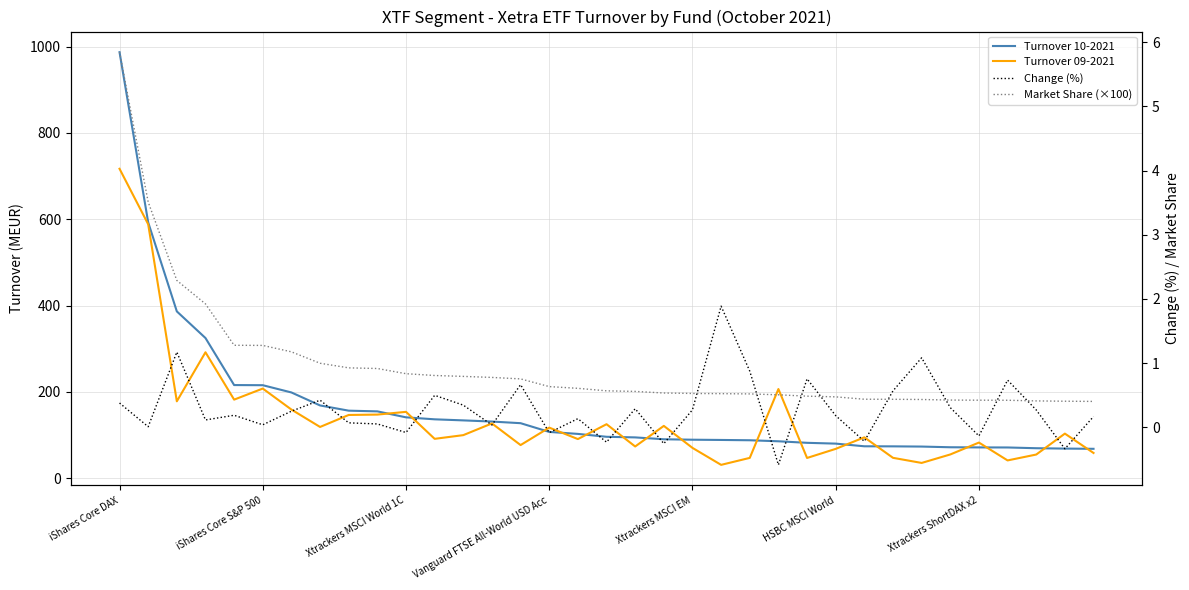

What is the sum of all Turnover 09-2021 values?

4845.8